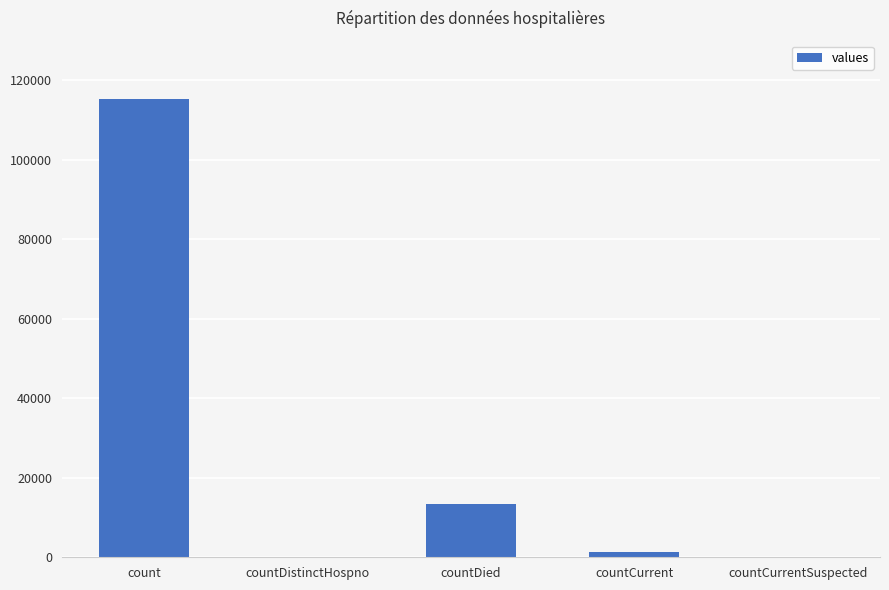

Are the bars grouped side by side (vs. stacked)?

No